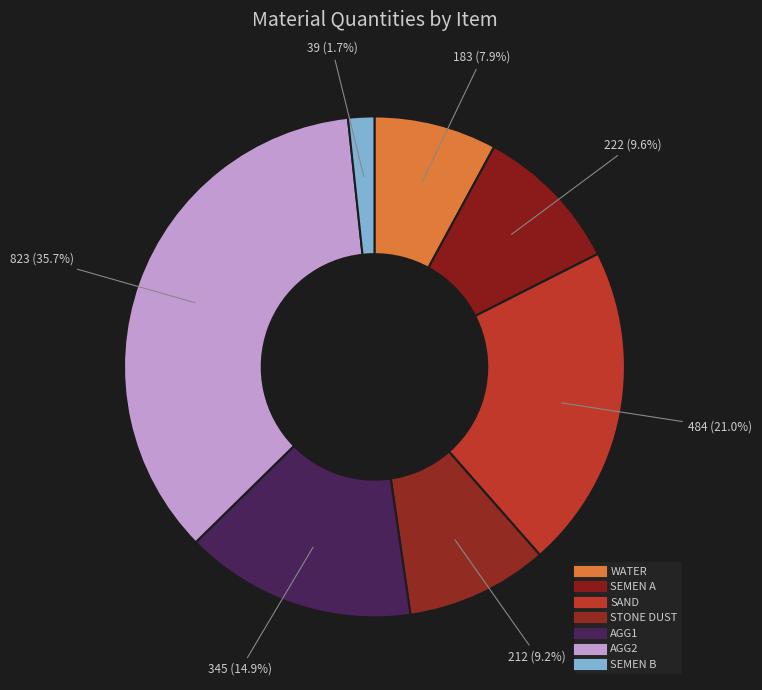

To the nearest percent, what percentage of the pie is SEMEN A?

10%